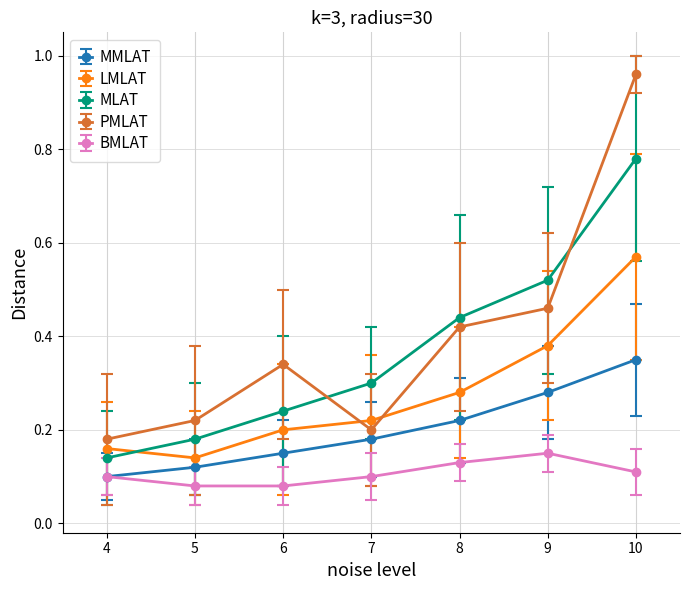

At which label does LMLAT reach its minimum?

5